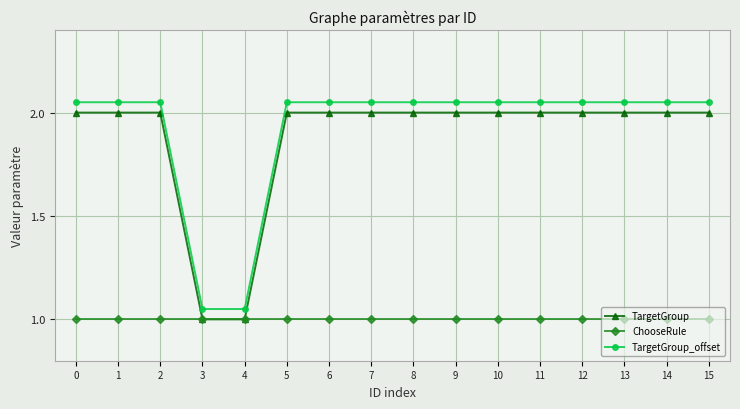

True or false: TargetGroup_offset and TargetGroup cross at least once.

False